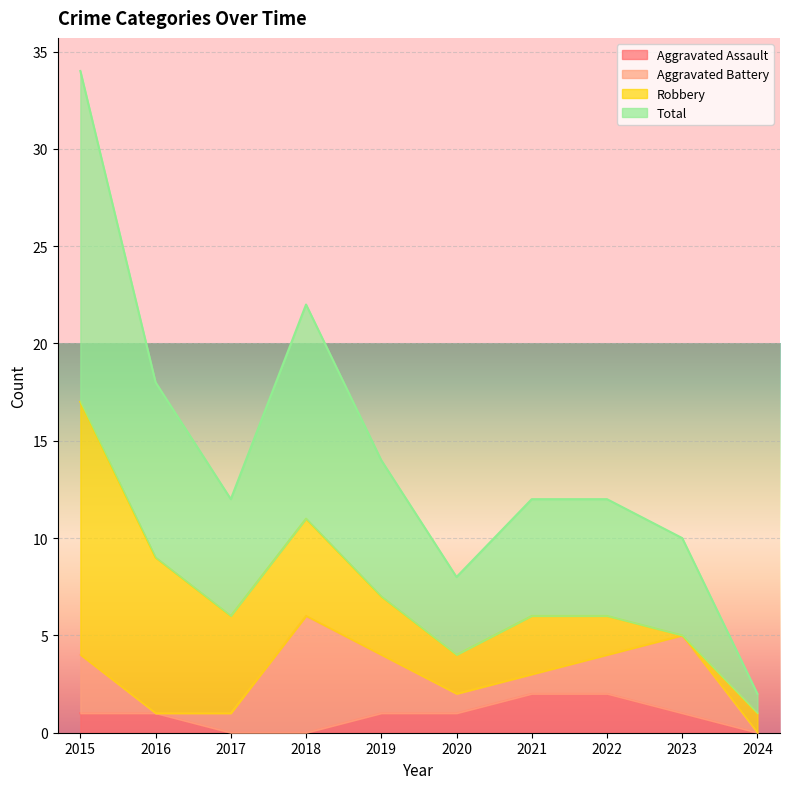

Rank the categories by Aggravated Assault value from highest to lowest.

2021, 2022, 2015, 2016, 2019, 2020, 2023, 2017, 2018, 2024